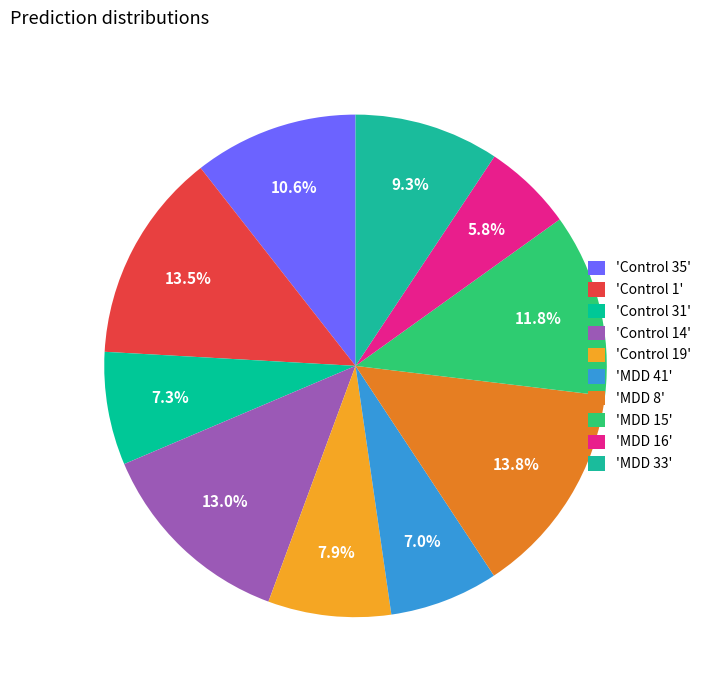

Which category has the smallest portion of the pie?

'MDD 16'